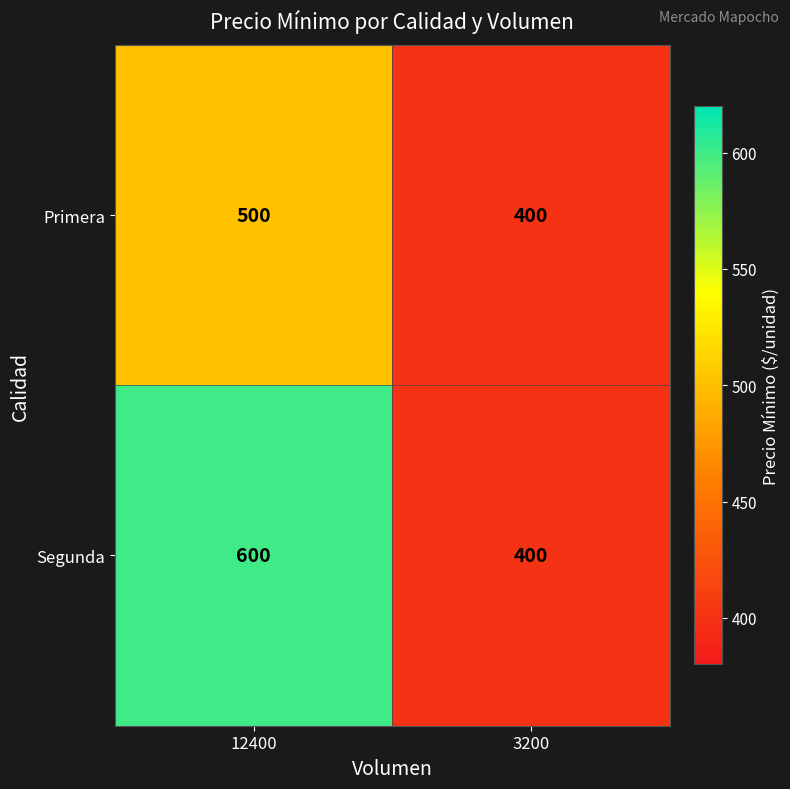

Which series has the largest total across all categories?

Segunda